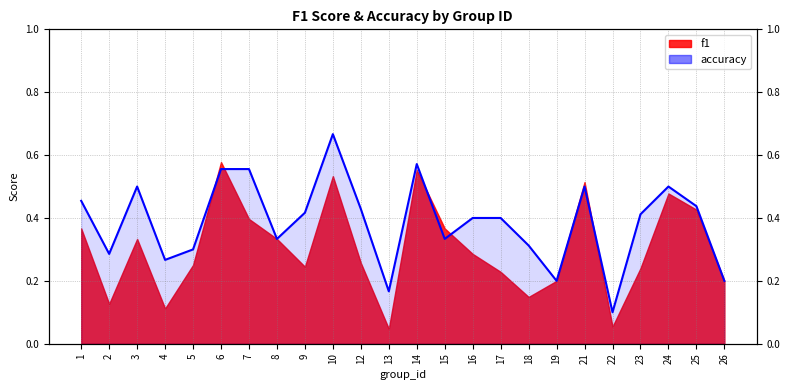

At which category does the data reach its first local peak?

3